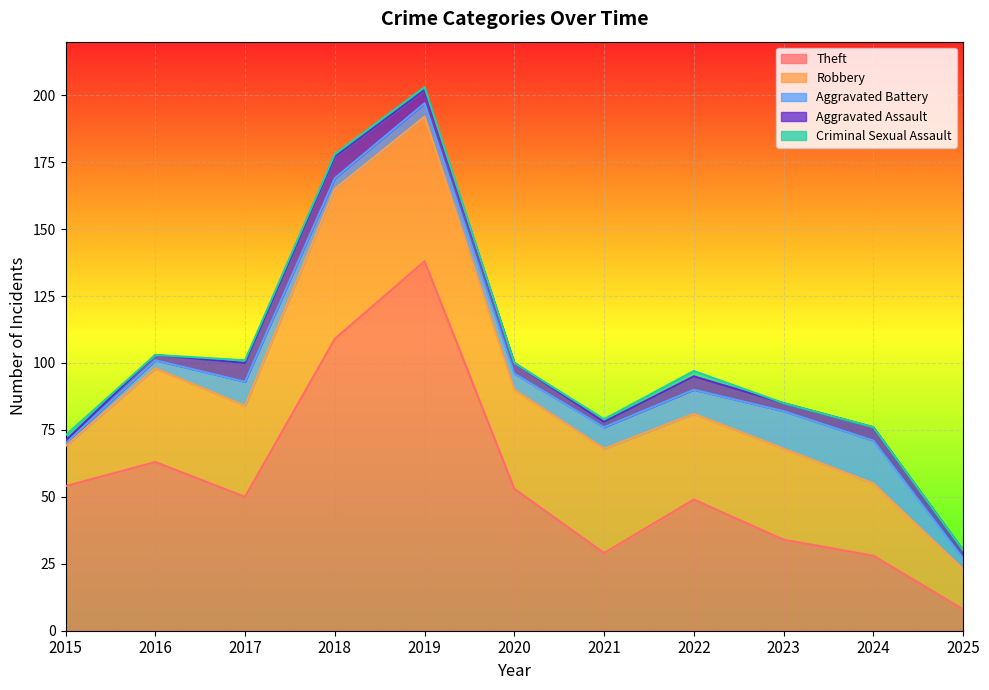

At which label does Theft reach its peak?

2019